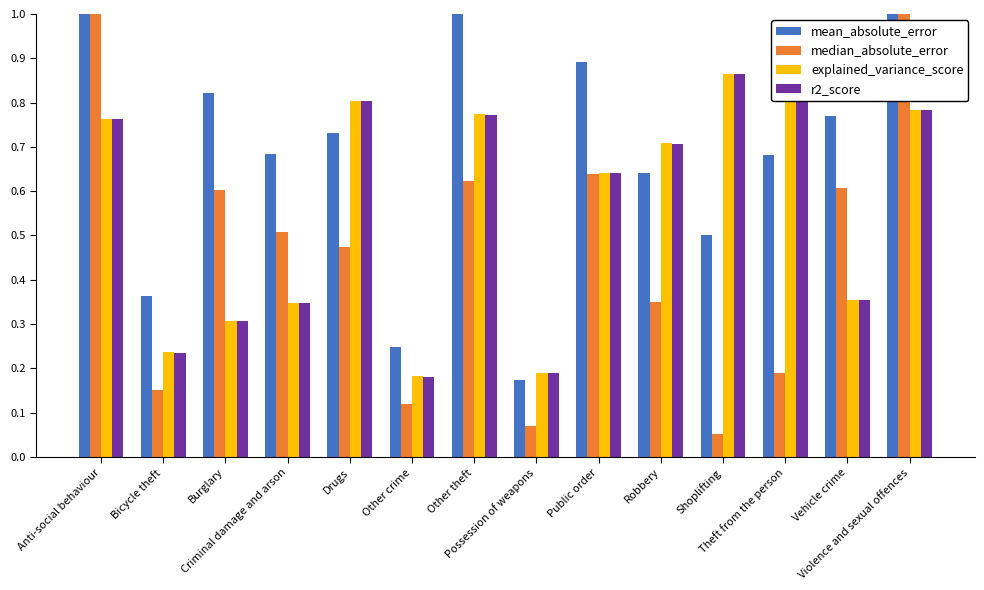

What are all the series names shown in the legend?

mean_absolute_error, median_absolute_error, explained_variance_score, r2_score